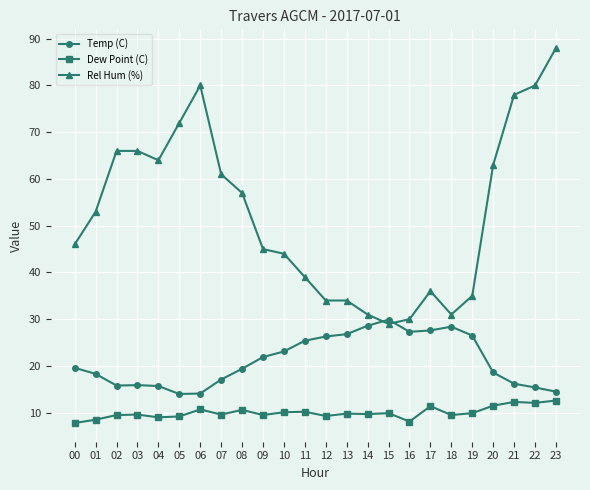

What is the value of the Temp (C) point at the 23rd from the left?

15.4